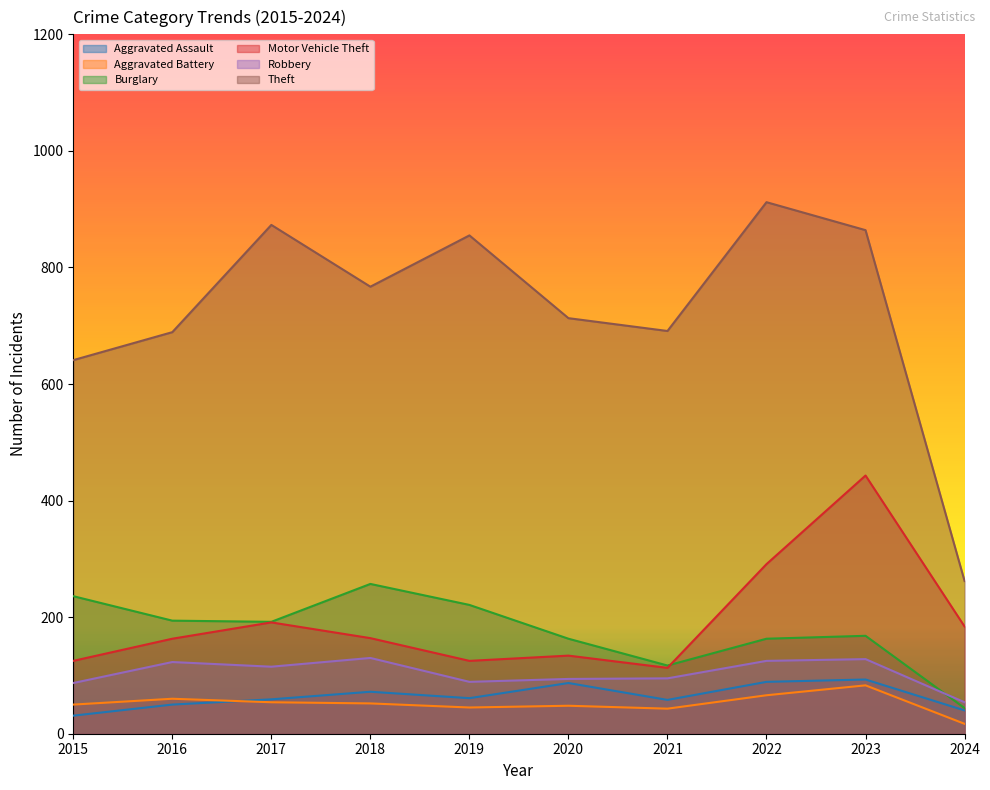

What is the average value of the Robbery series?

104